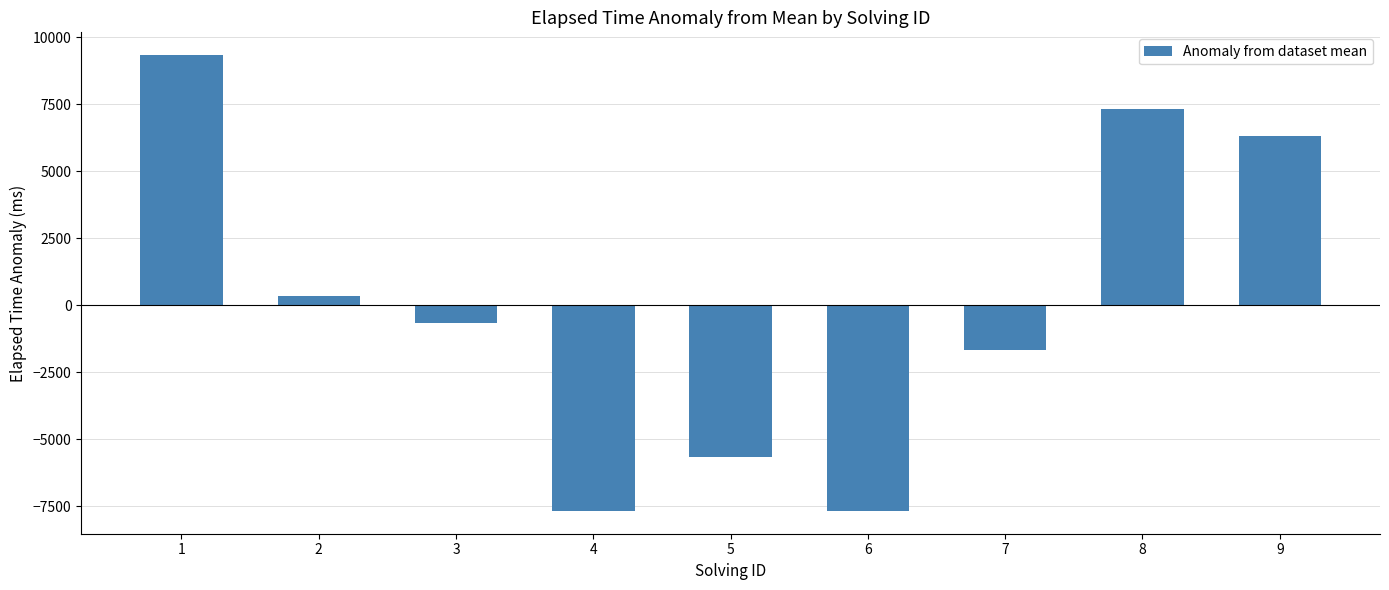

What is the difference between the maximum and minimum values?

17000.0